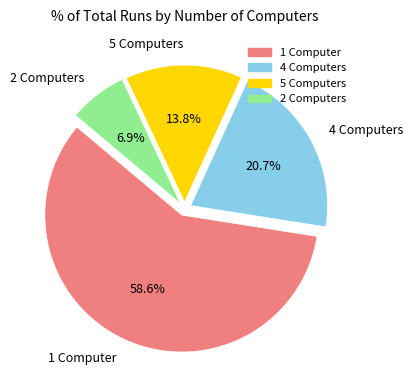

Which has a higher value, 4 Computers or 2 Computers?

4 Computers